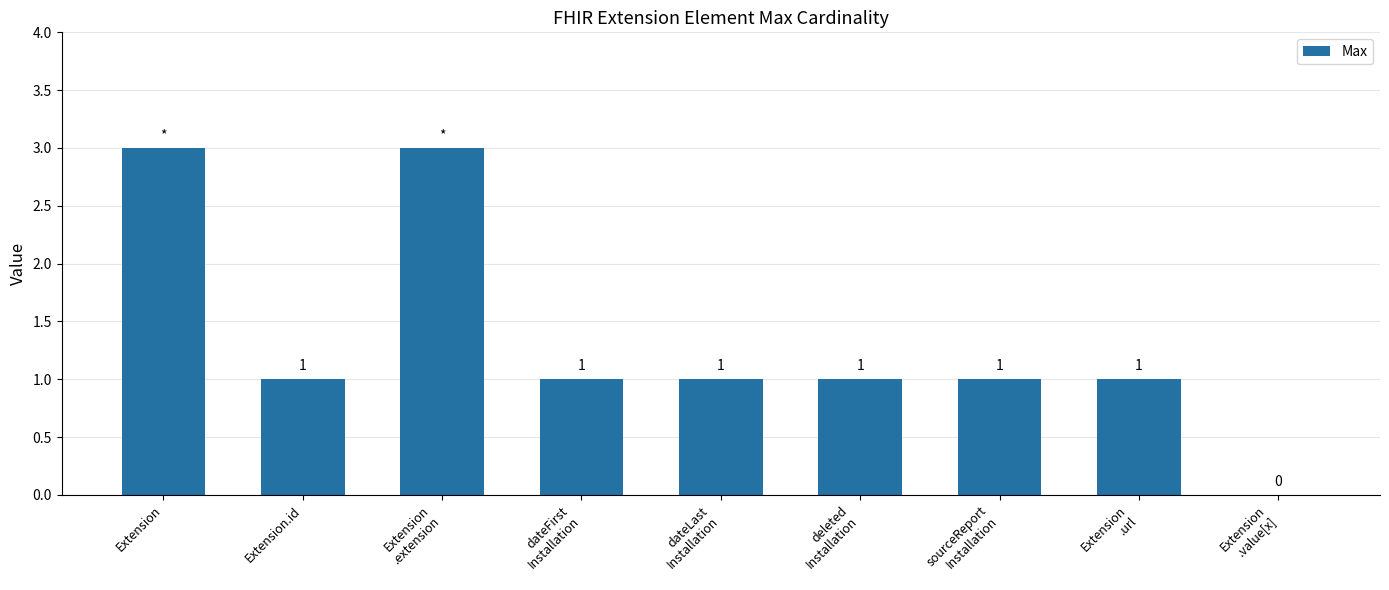

Where does the data first go above 1?

Extension